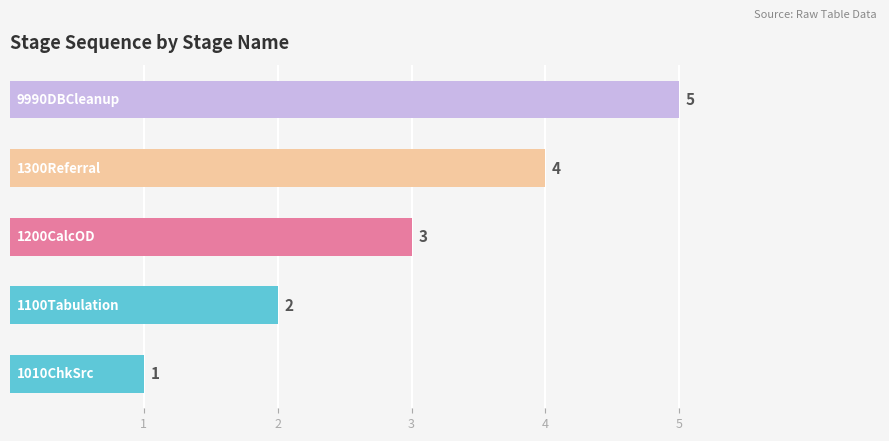

Count the values in the range 2 to 4.

3